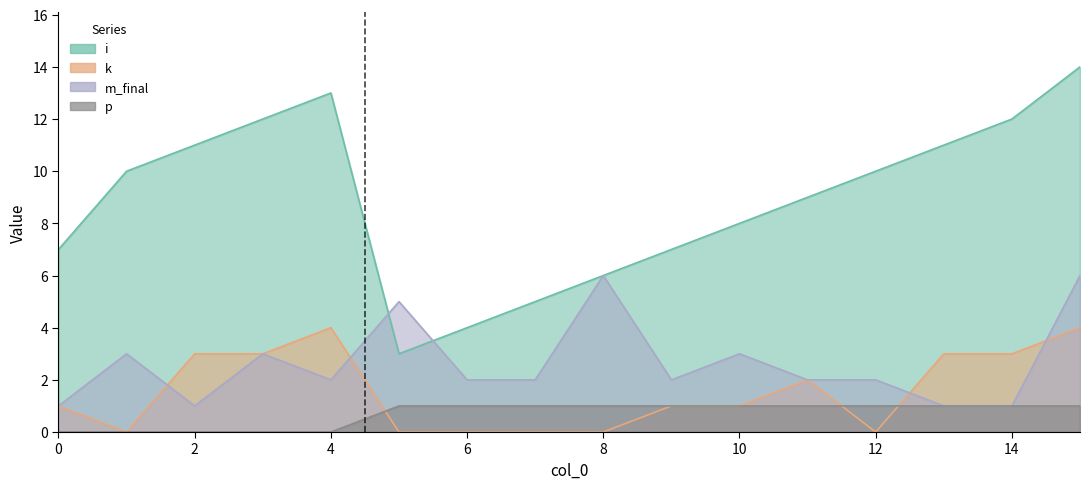

What is the average value of the i series?

9